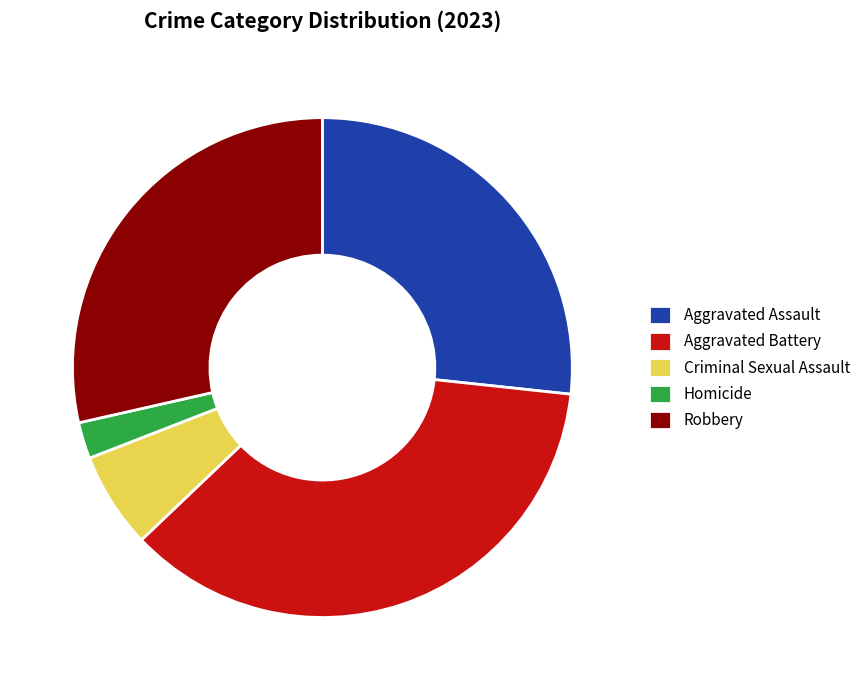

Is it true that Robbery is 20% of the pie?

False